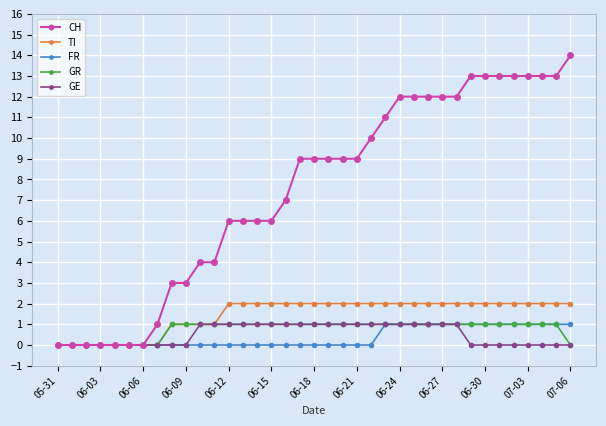

What are all the series names shown in the legend?

CH, TI, FR, GR, GE